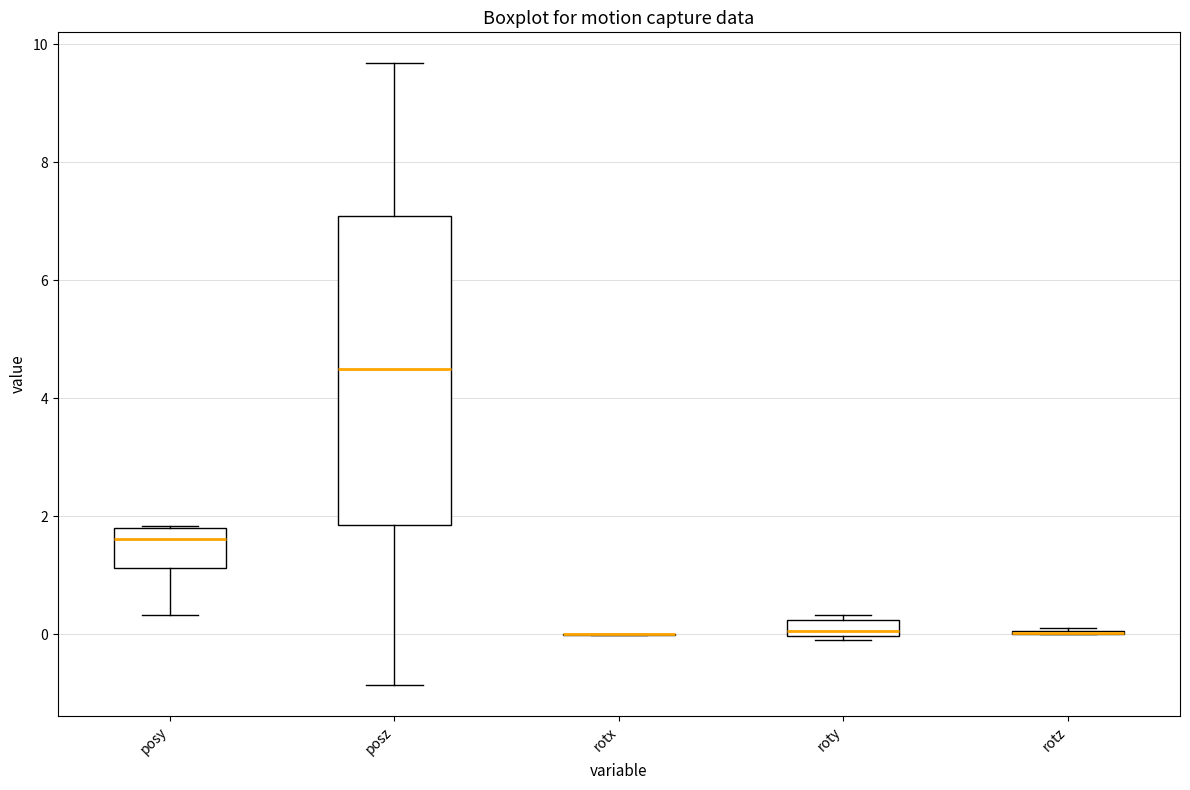

Comparing the boxes themselves (not the whiskers), which one is the tallest?

posz